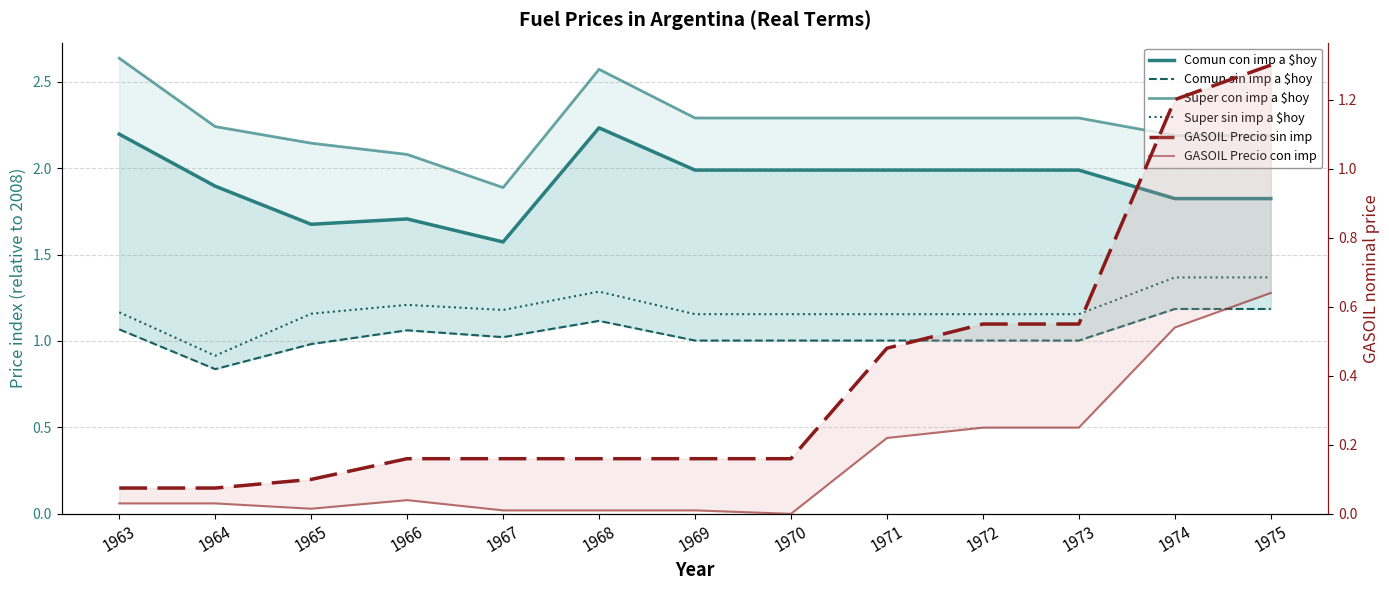

Which series changed the most between 1969 and 1972?

GASOIL Precio sin imp